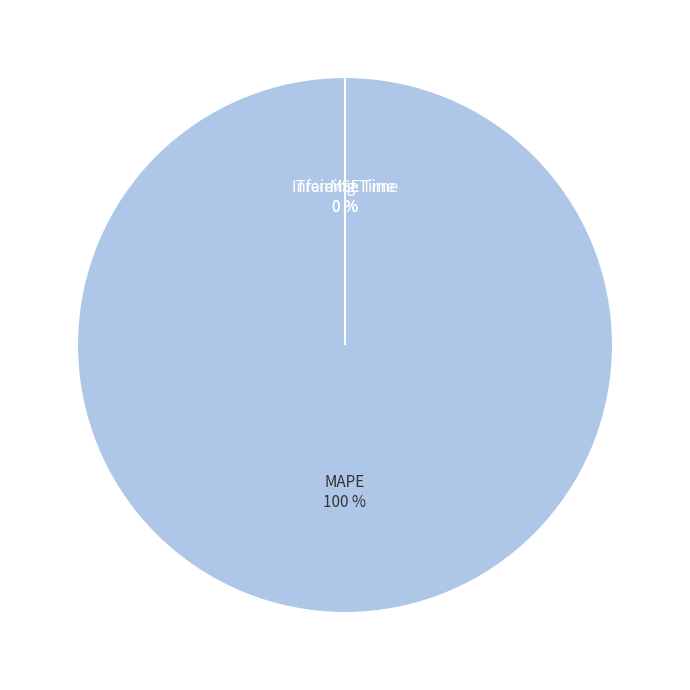

What is the largest slice in the pie chart?

MAPE